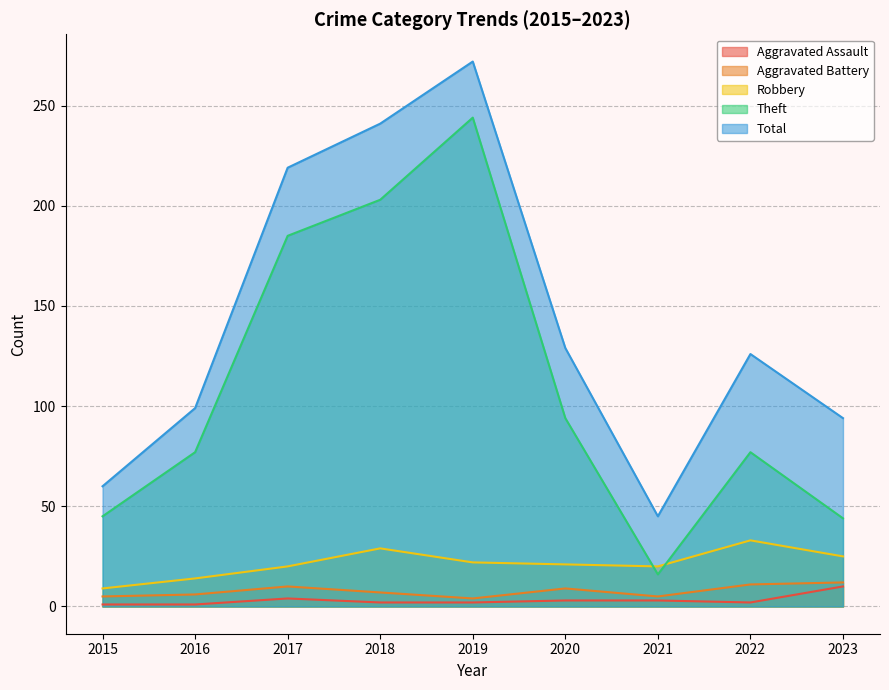

The Aggravated Assault series shows 3 at 2021. True or false?

True